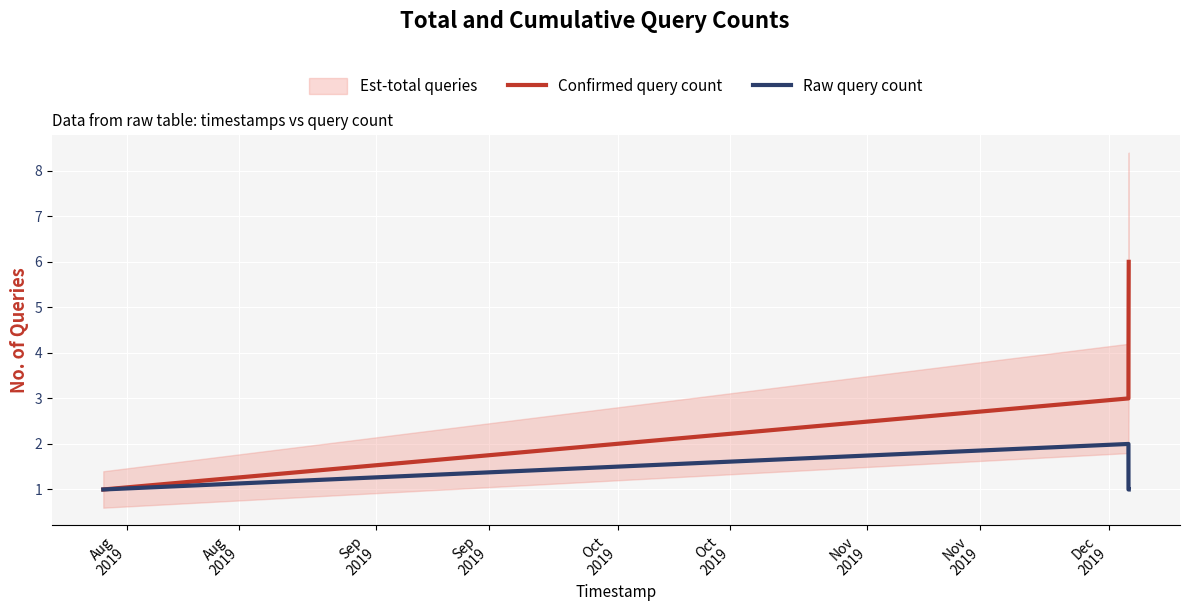

True or false: Confirmed query count and Raw query count cross at least once.

False